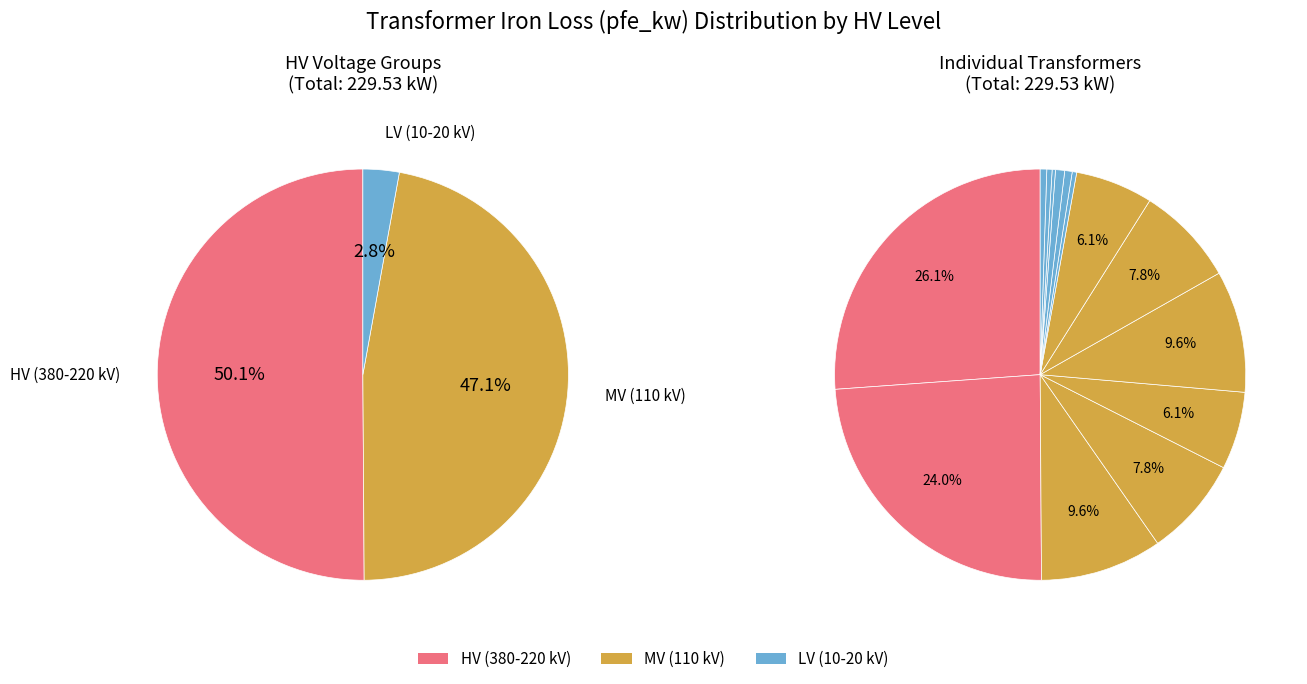

Which category has the biggest portion of the pie?

380